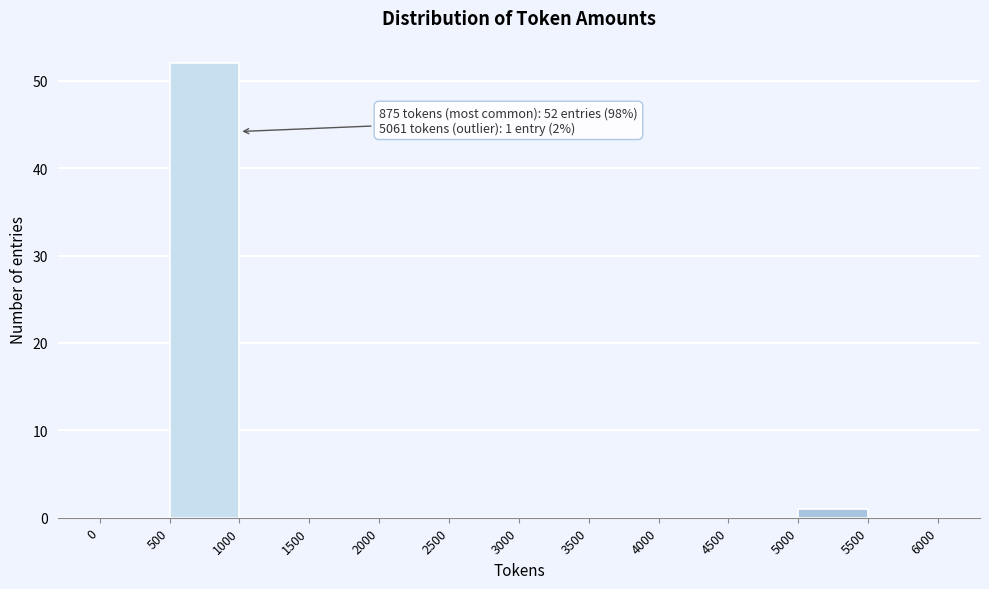

Which range on the x-axis has the tallest bar?

500 to 1000